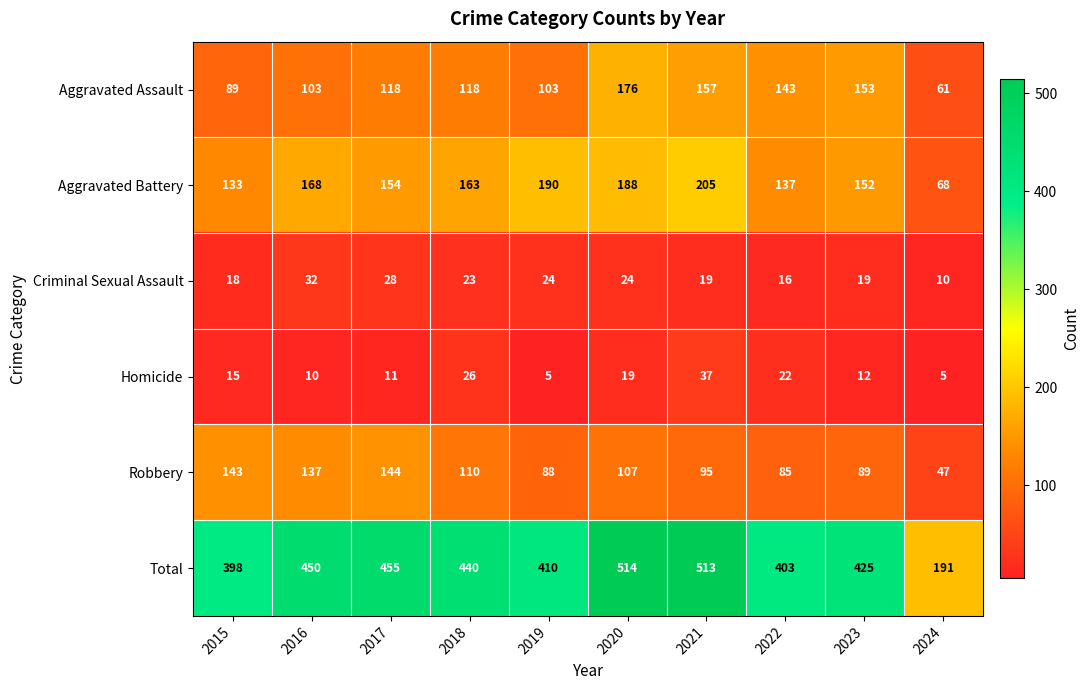

List the series in order of their peak value, highest first.

Total, Aggravated Battery, Aggravated Assault, Robbery, Homicide, Criminal Sexual Assault